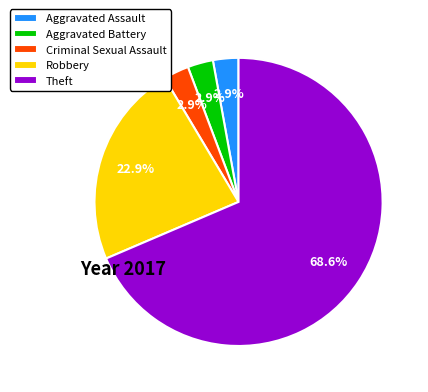

Which has a higher value, Theft or Criminal Sexual Assault?

Theft